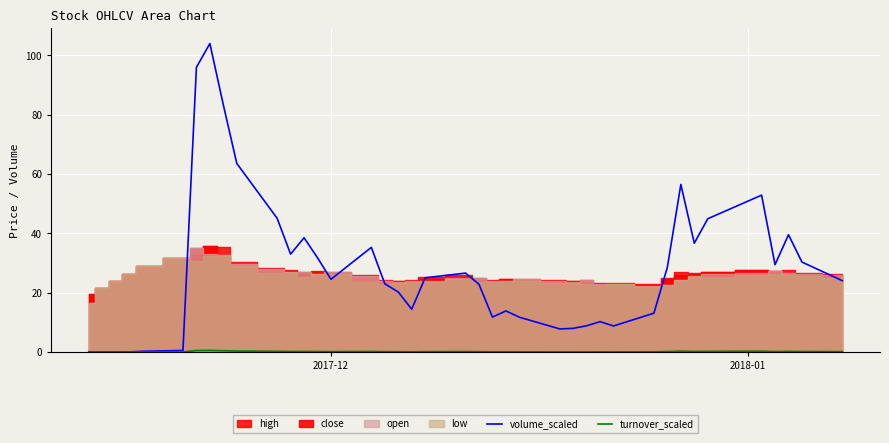

In turnover_scaled, how many points are higher than both neighbors (excluding endpoints)?

10